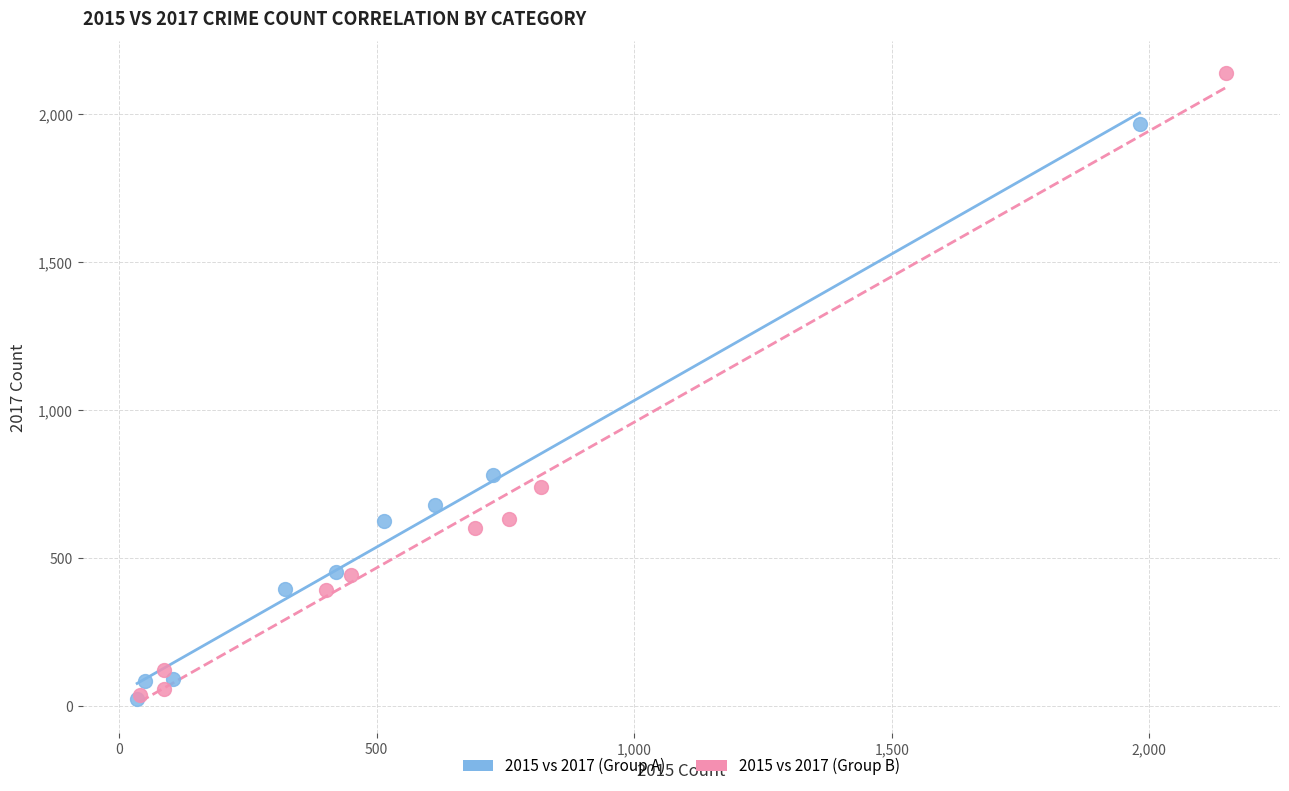

What are all the series names shown in the legend?

2015 vs 2017 (Group A), 2015 vs 2017 (Group B)